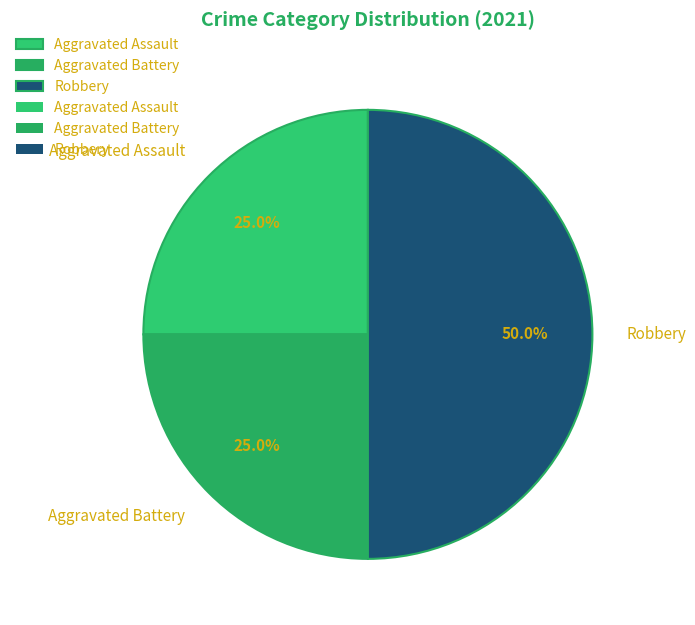

What is the ratio of the value at Robbery to the value at Aggravated Battery?

2.0